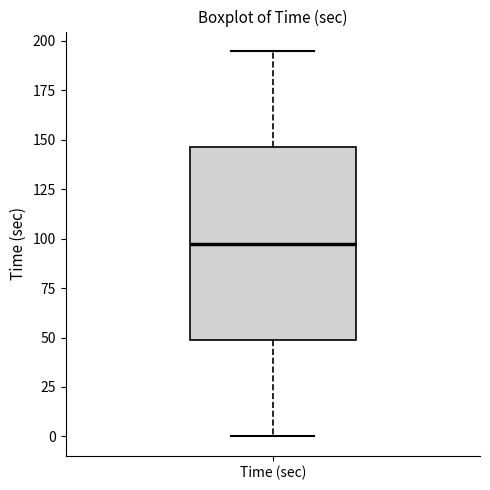

Read this box plot against the y-axis: the position of the median line, the range covered by the box, and the ends of both whiskers. The values are not printed on the chart, so give them approximately, as read against the axis.

median 100, box 50 to 145, whiskers 0 to 195